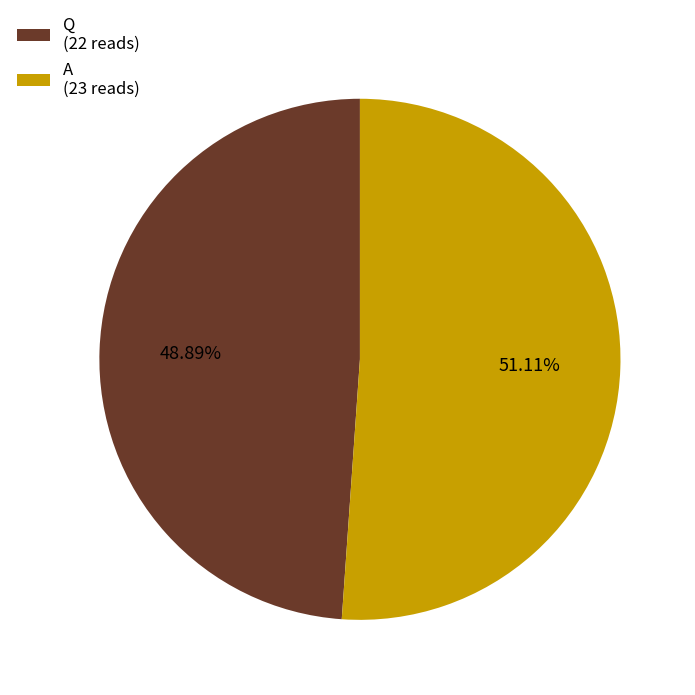

To the nearest percent, what portion does Q represent?

49%